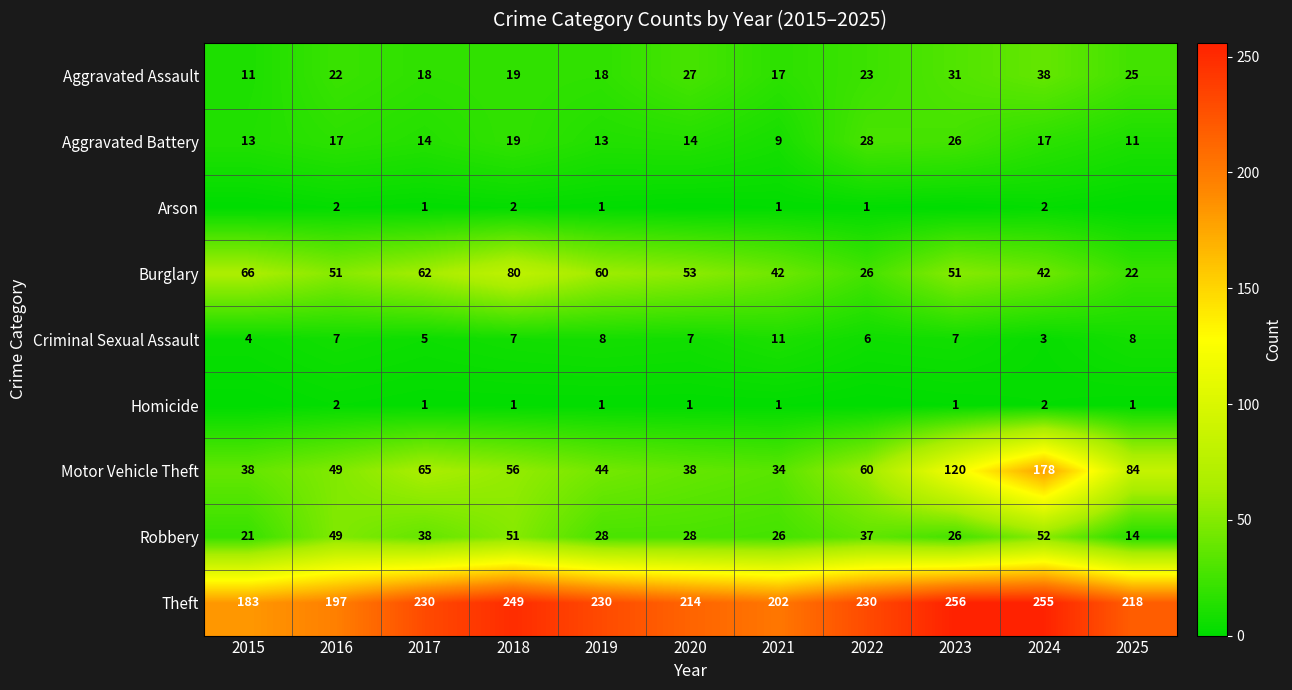

How many categories are shown in the chart?

11